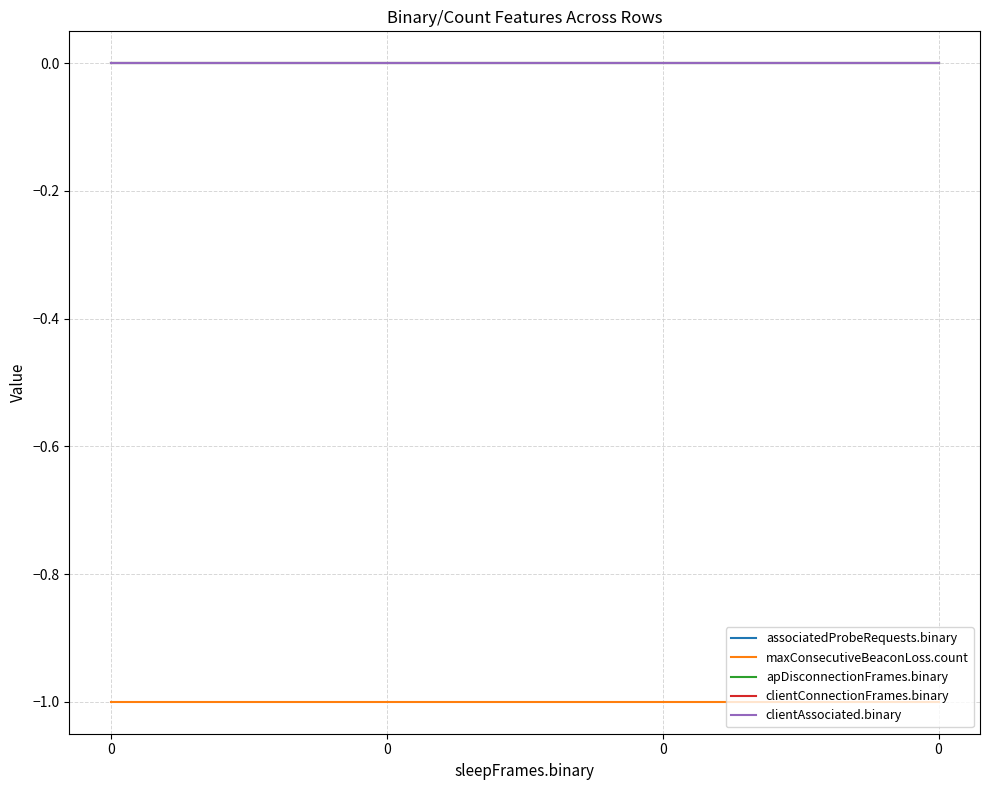

Reading right to left, what are all the values shown in this chart?

associatedProbeRequests.binary: 0	0	0	0
maxConsecutiveBeaconLoss.count: -1	-1	-1	-1
apDisconnectionFrames.binary: 0	0	0	0
clientConnectionFrames.binary: 0	0	0	0
clientAssociated.binary: 0	0	0	0